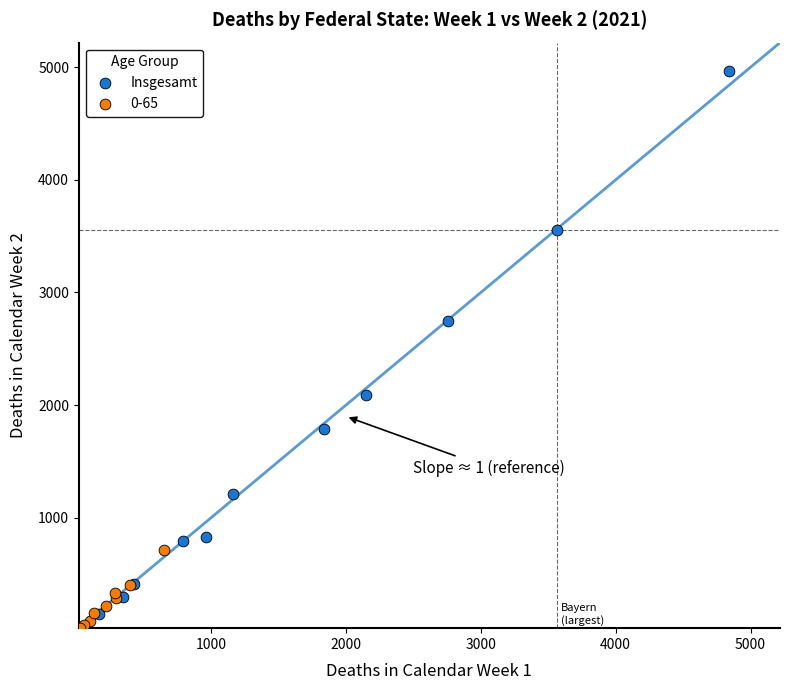

Which series reaches the maximum Y coordinate?

Insgesamt